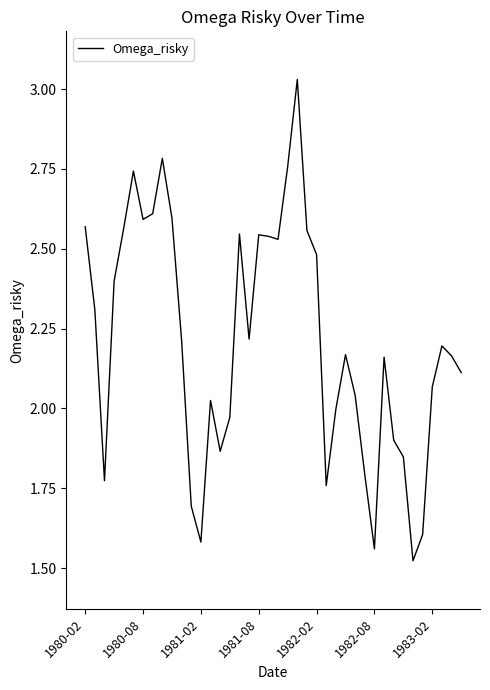

Does the chart display data point markers on the line(s)?

No